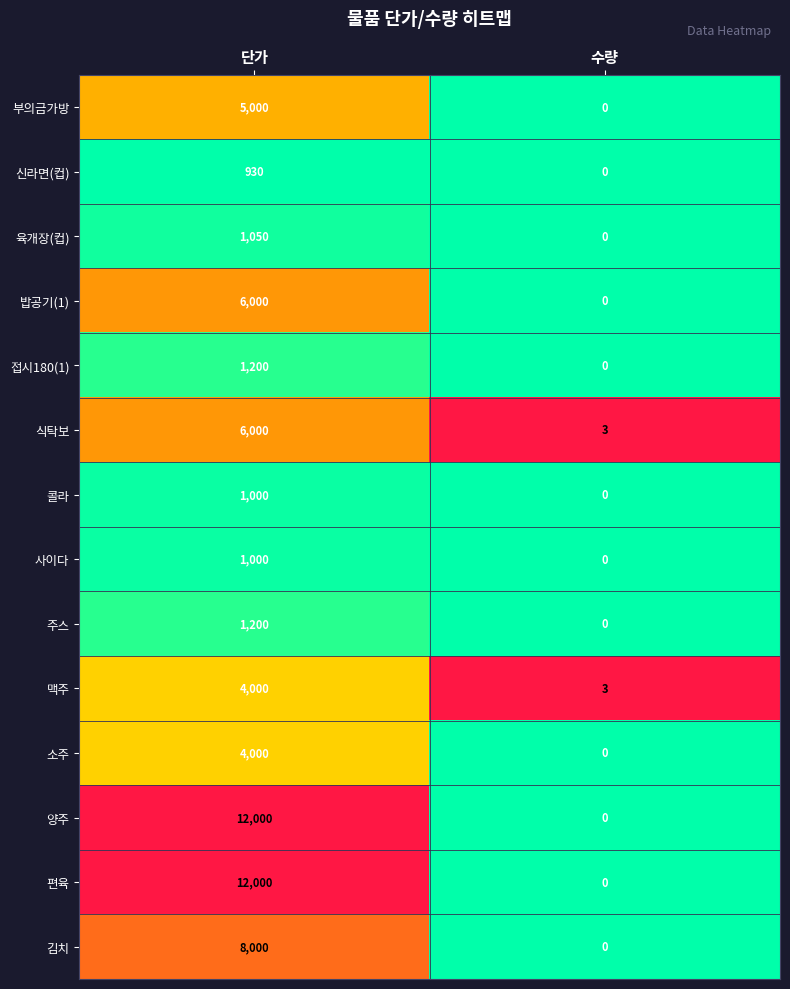

What is the difference between the highest and lowest values at 수량?

3